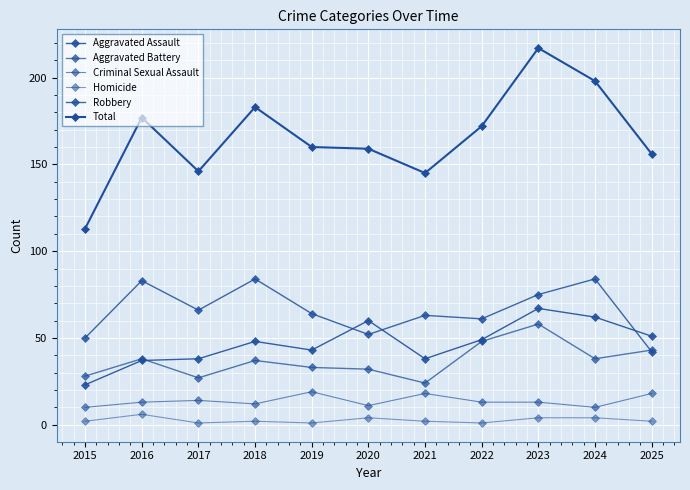

What is the minimum value shown in the chart?

1